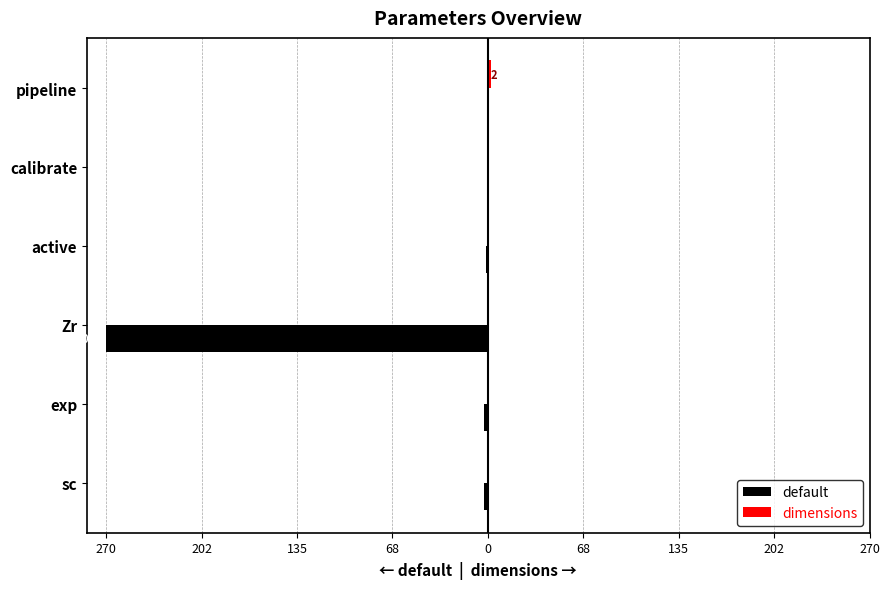

What is the sum of all dimensions values?

2.0